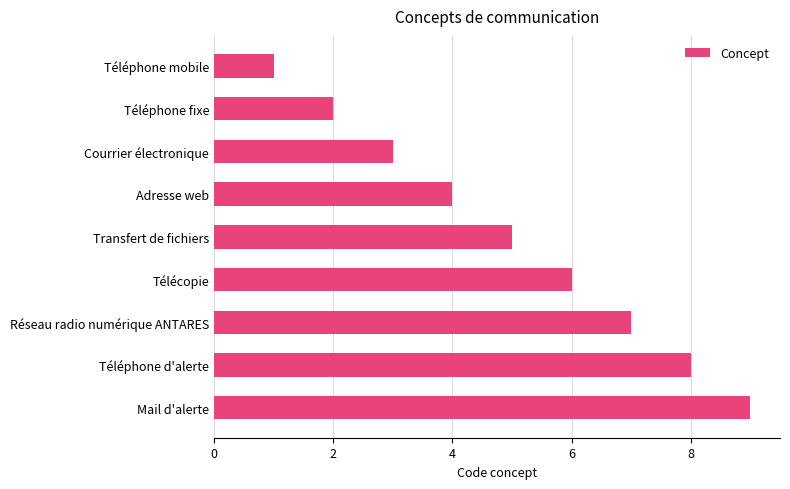

How many categories are shown in the chart?

9